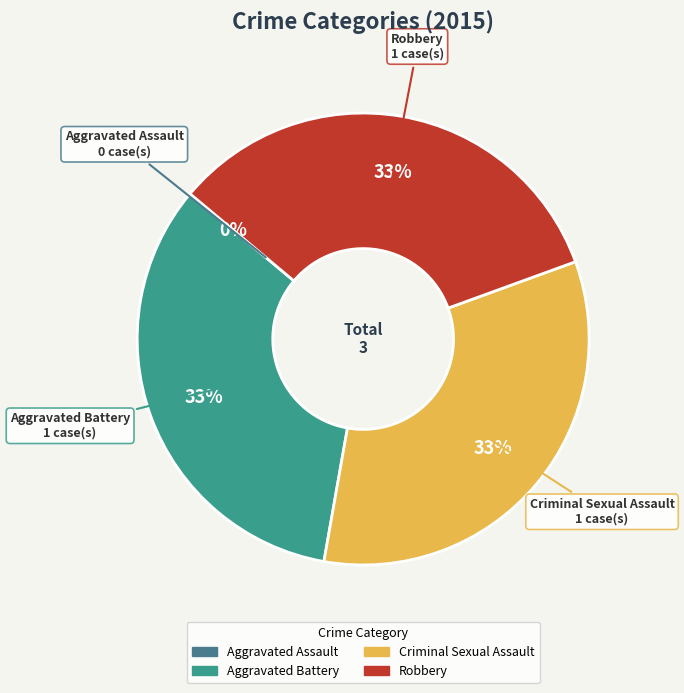

What is the largest slice in the pie chart?

Aggravated Battery